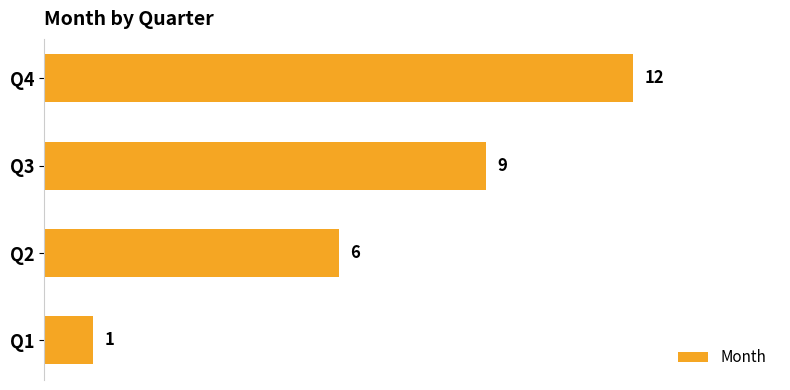

Does the chart contain any negative values?

No